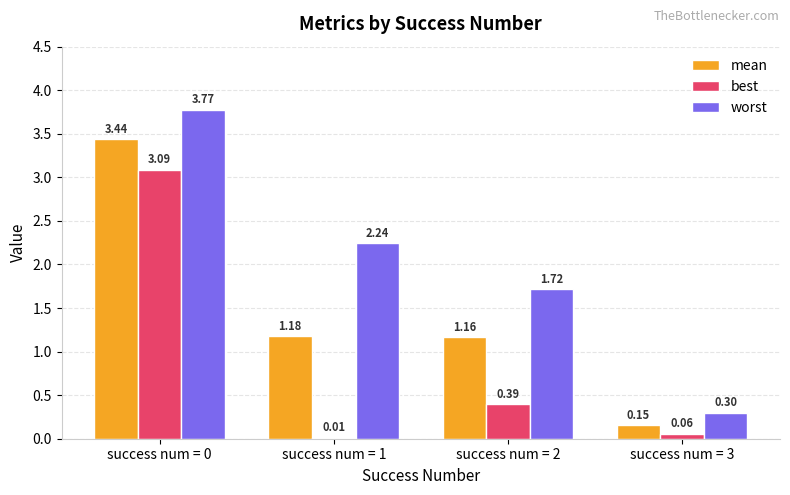

What is the average value of the worst series?

2.0